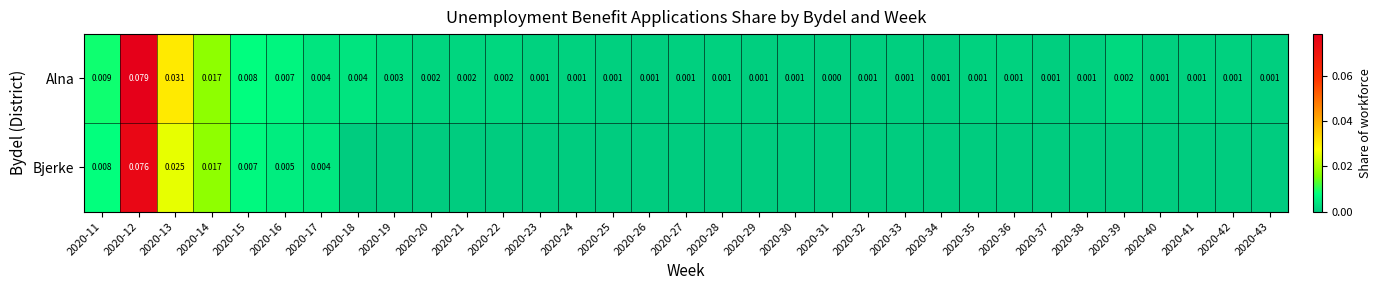

How many data points does each series have?

33